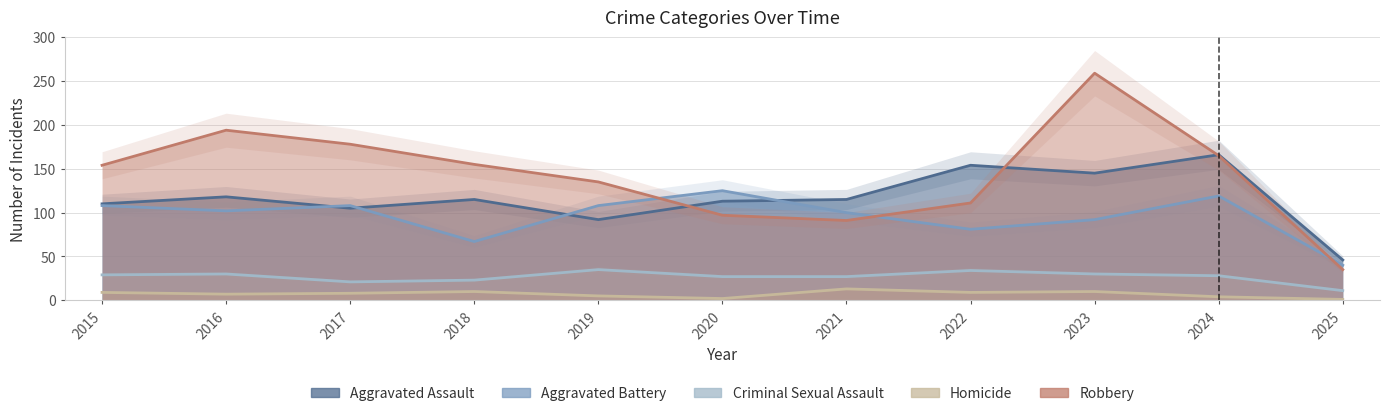

In Homicide, how many points are lower than both neighbors (excluding endpoints)?

3